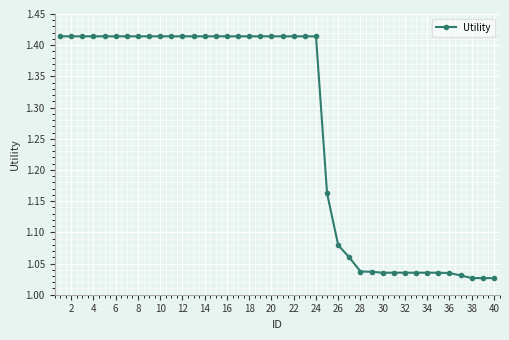

What is the difference between the maximum and minimum values?

0.4